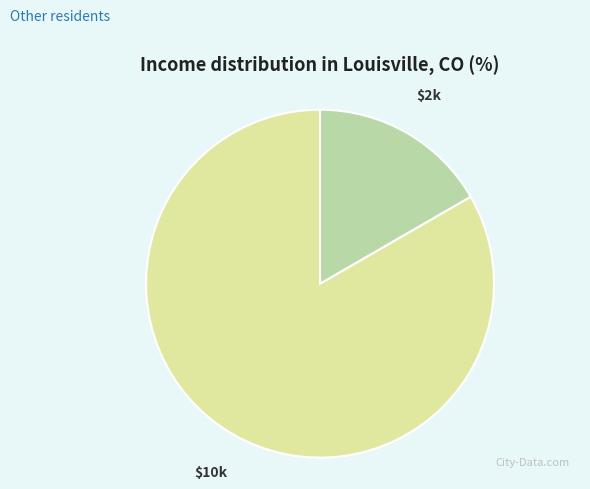

Does any single category account for the majority?

Yes